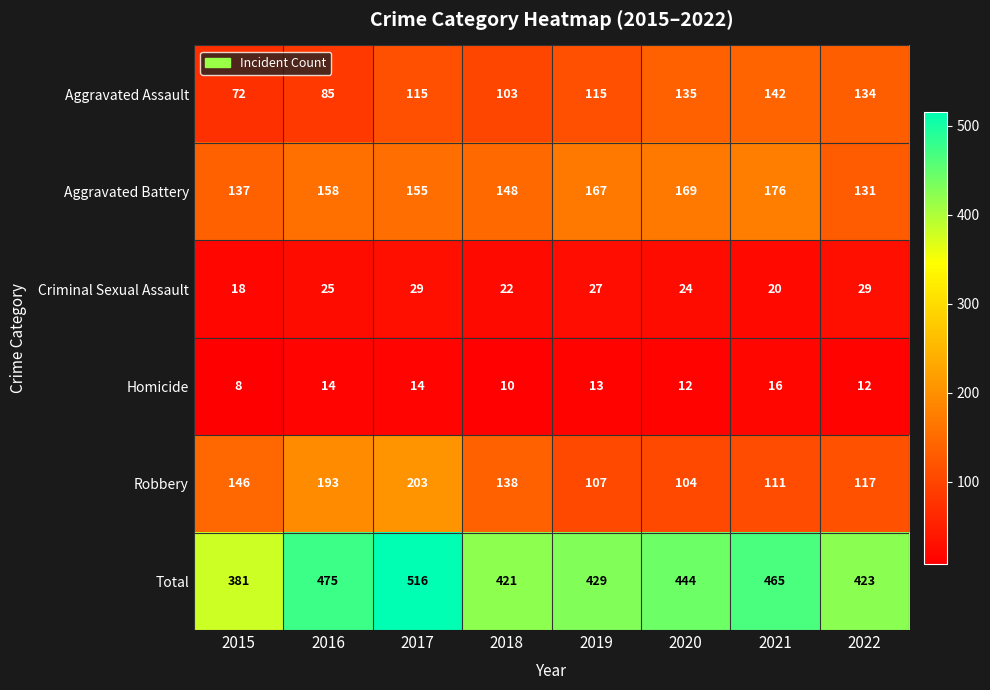

Which series changed the most between 2016 and 2018?

Robbery